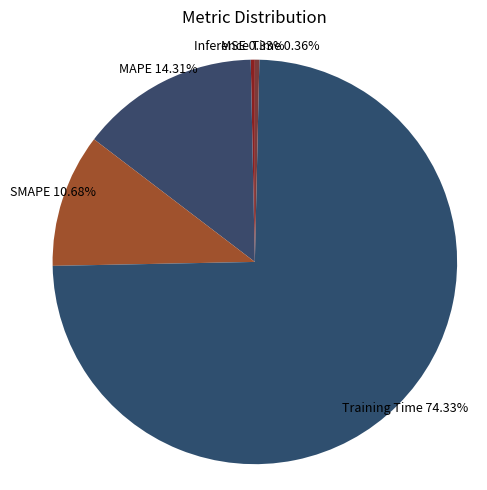

Which slice is the largest?

Training Time